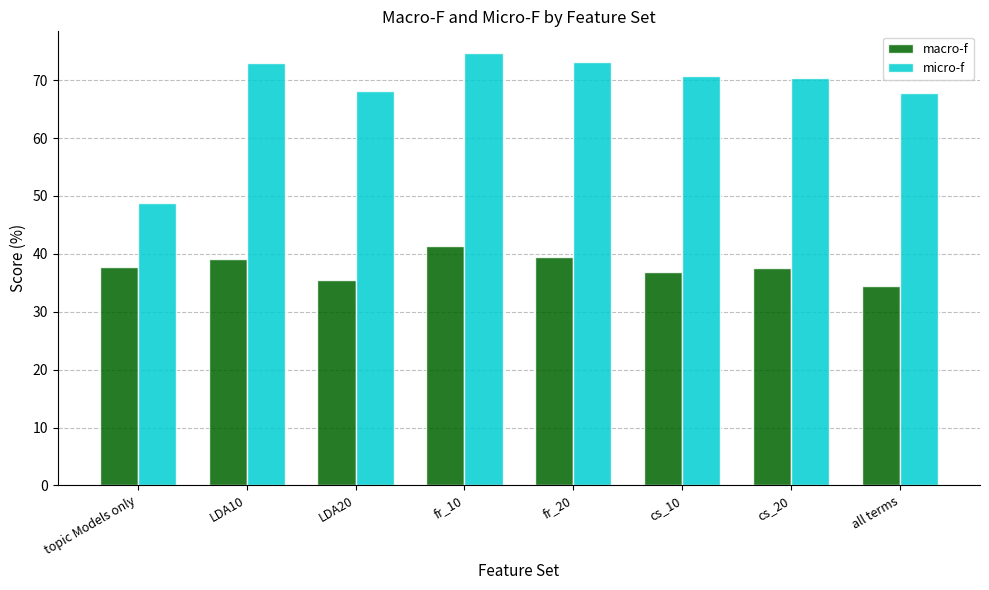

How many bars are there in each group?

2